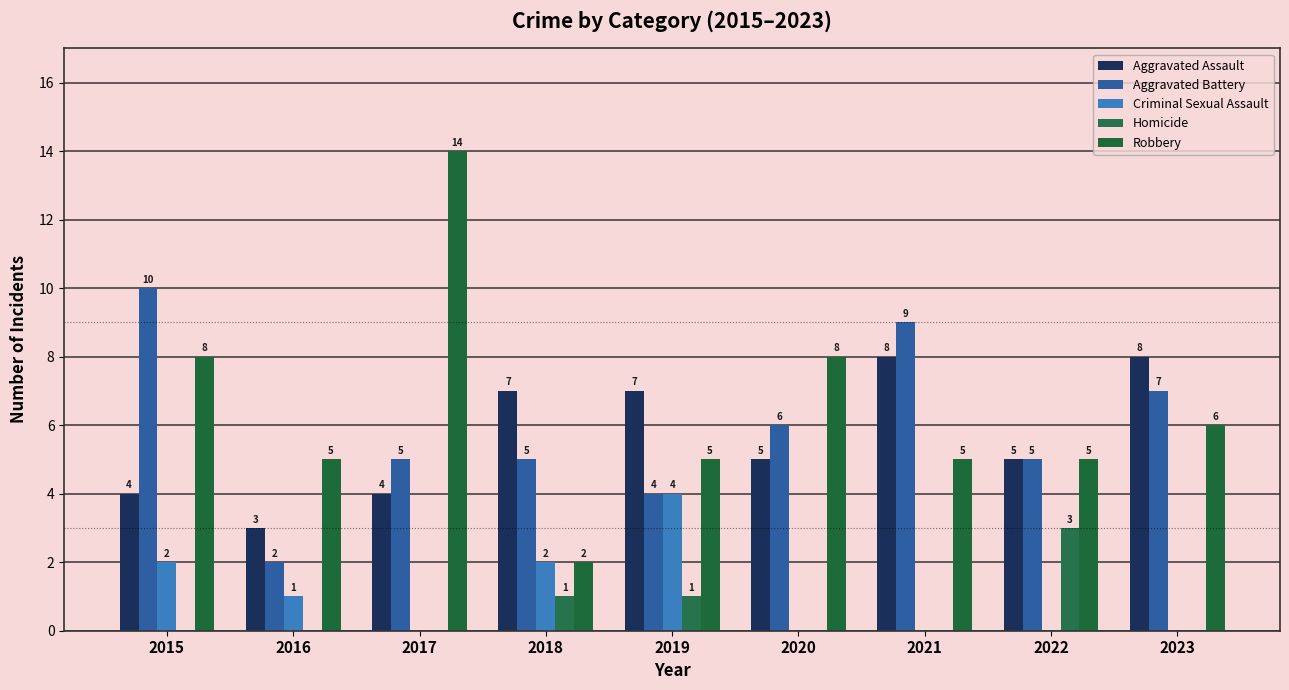

How many positive values does the Homicide series have?

3